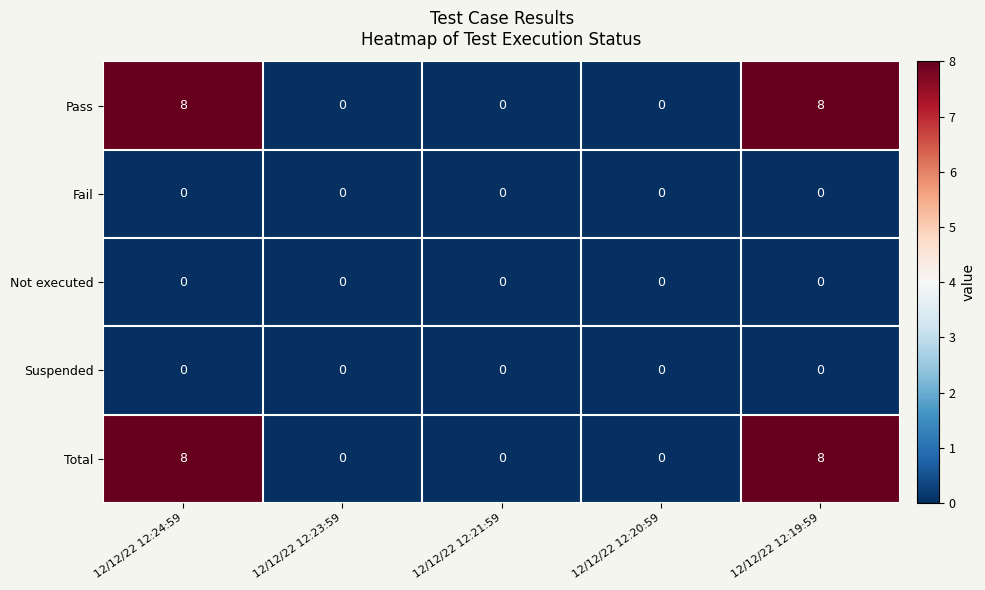

Reading right to left, what are all the values shown in this chart?

Pass: 8	0	0	0	8
Fail: 0	0	0	0	0
Not executed: 0	0	0	0	0
Suspended: 0	0	0	0	0
Total: 8	0	0	0	8